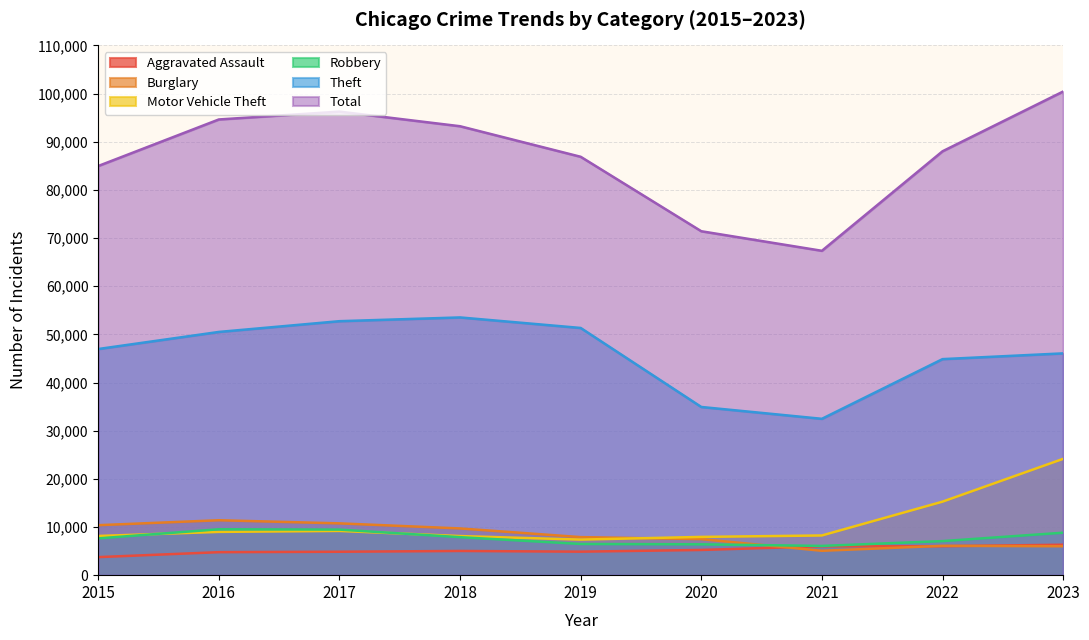

At which label does Burglary reach its peak?

2016